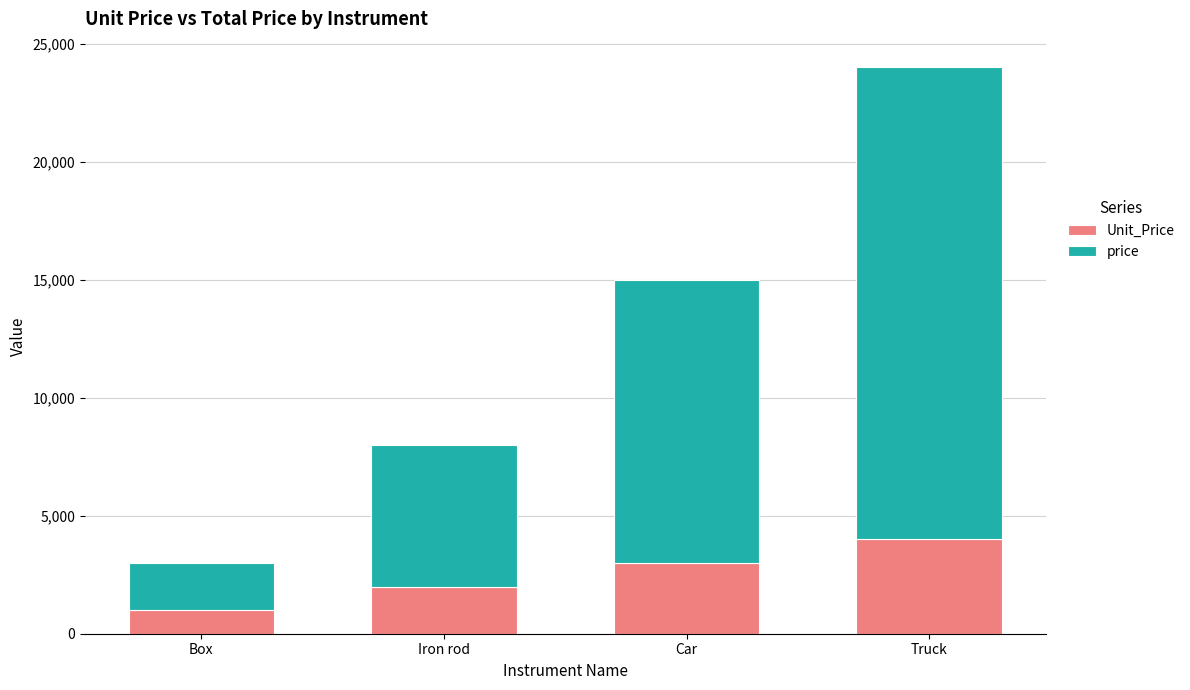

Is it true that Unit_Price equals 2215 at Truck?

False